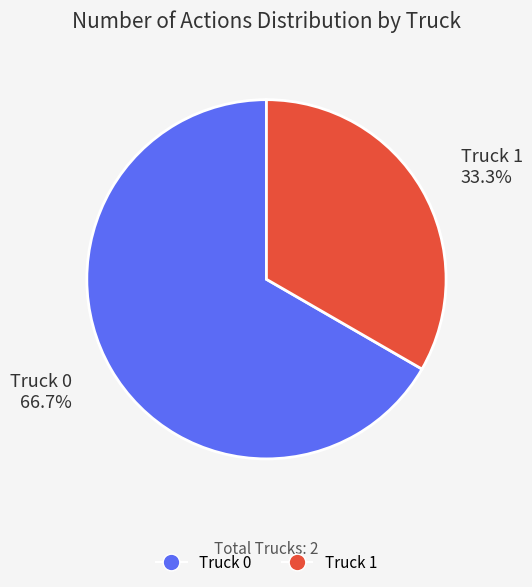

How much of the chart is everything except Truck 1?

66.7%